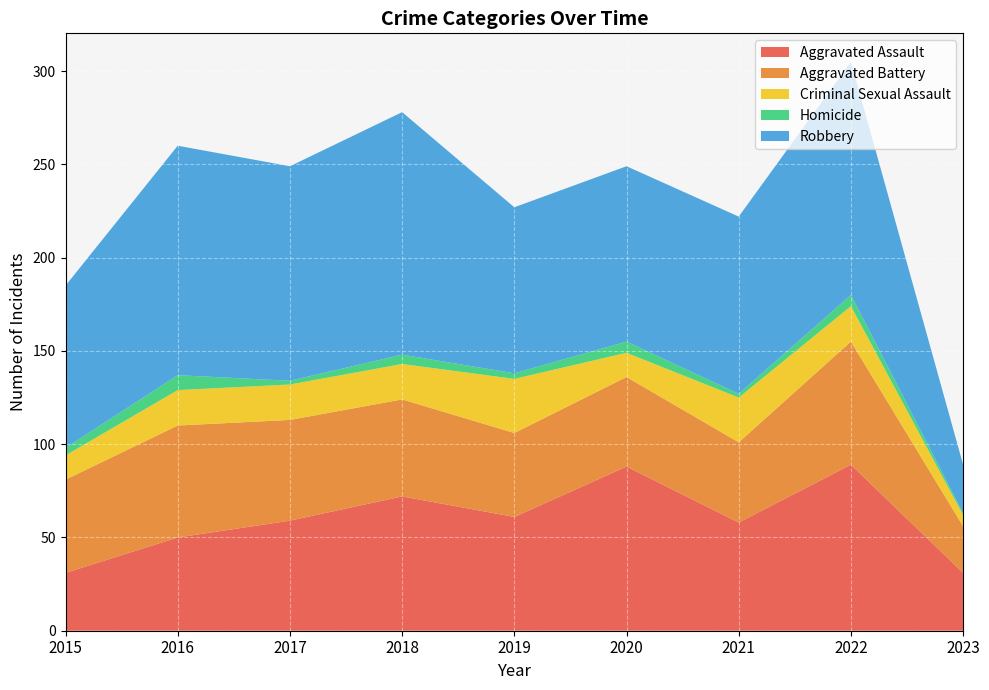

Reading right to left, what are all the values shown in this chart?

Aggravated Assault: 2023=31	2022=89	2021=58	2020=88	2019=61	2018=72	2017=59	2016=50	2015=31
Aggravated Battery: 2023=25	2022=66	2021=43	2020=48	2019=45	2018=52	2017=54	2016=60	2015=50
Criminal Sexual Assault: 2023=6	2022=19	2021=24	2020=13	2019=29	2018=19	2017=19	2016=19	2015=13
Homicide: 2023=1	2022=6	2021=2	2020=6	2019=3	2018=5	2017=2	2016=8	2015=4
Robbery: 2023=26	2022=125	2021=95	2020=94	2019=89	2018=130	2017=115	2016=123	2015=87